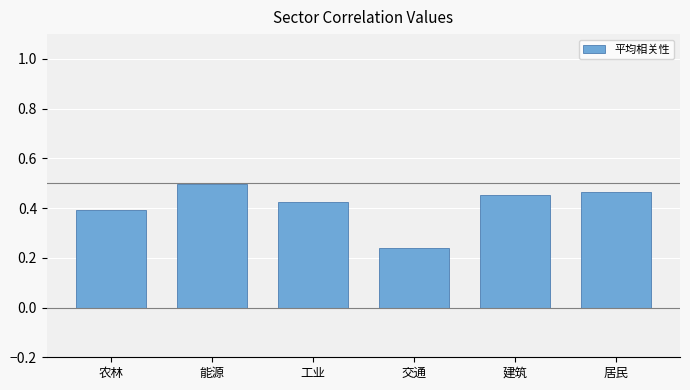

Where is the data nearest to the value 0?

交通